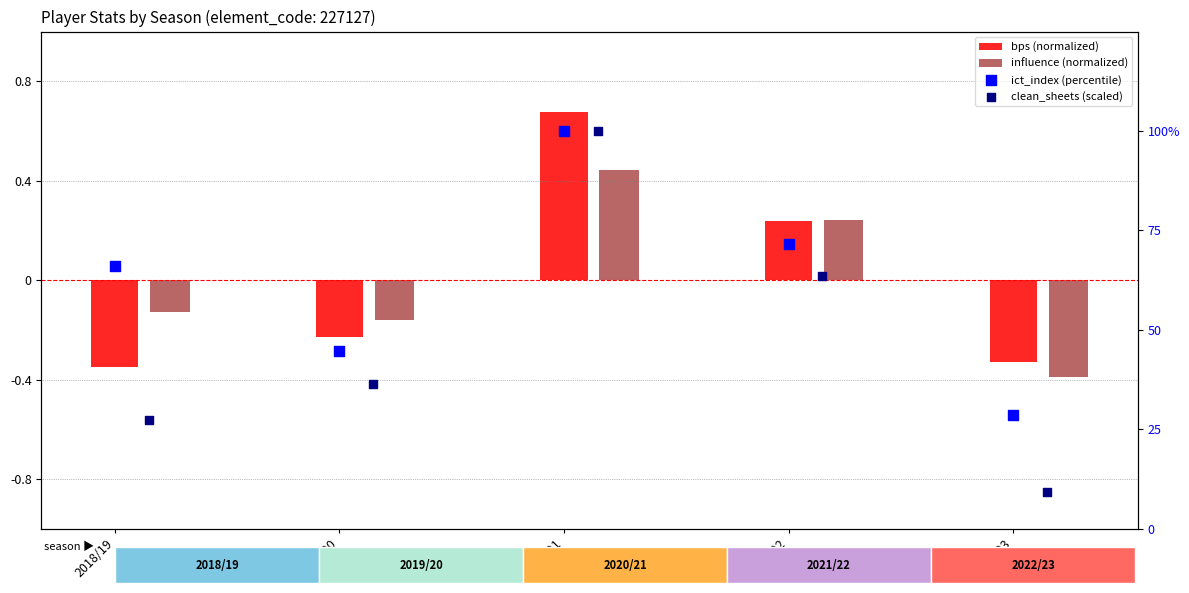

What are all the series names shown in the legend?

bps (normalized), influence (normalized), ict_index (percentile), clean_sheets (scaled)